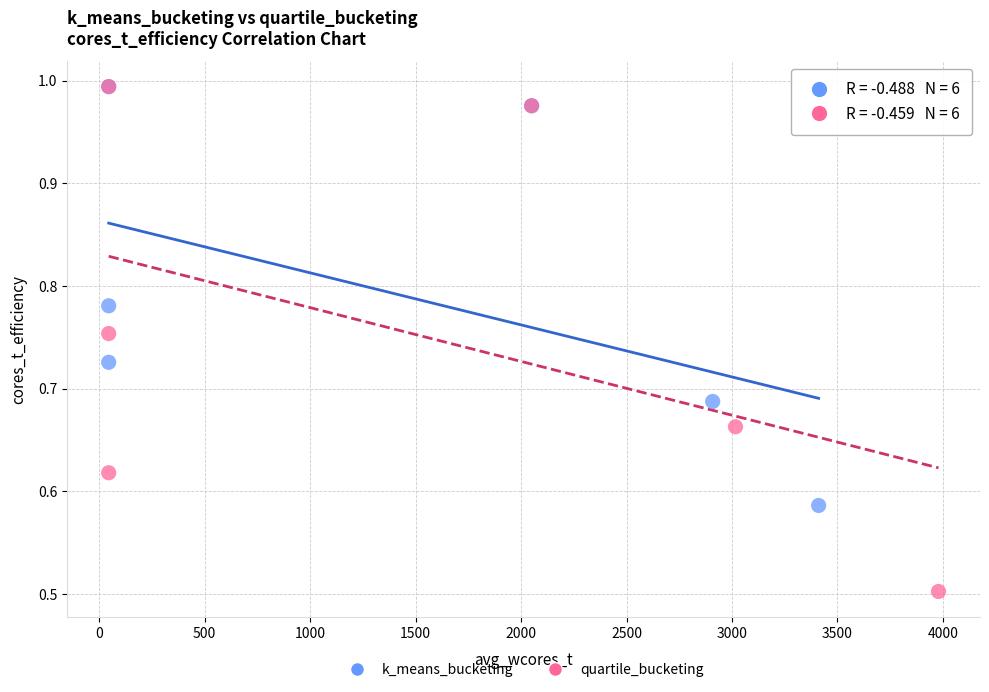

Which series contains the lowest Y value?

quartile_bucketing